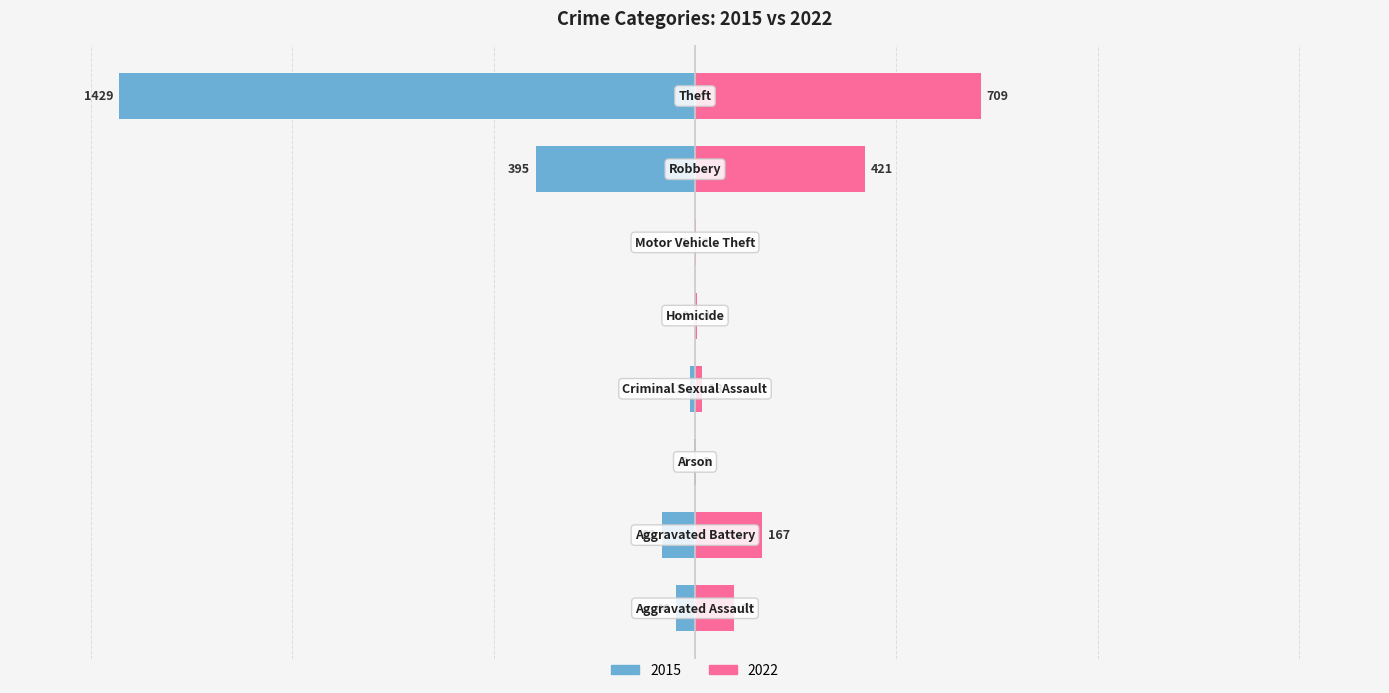

How many bars are there in total?

16